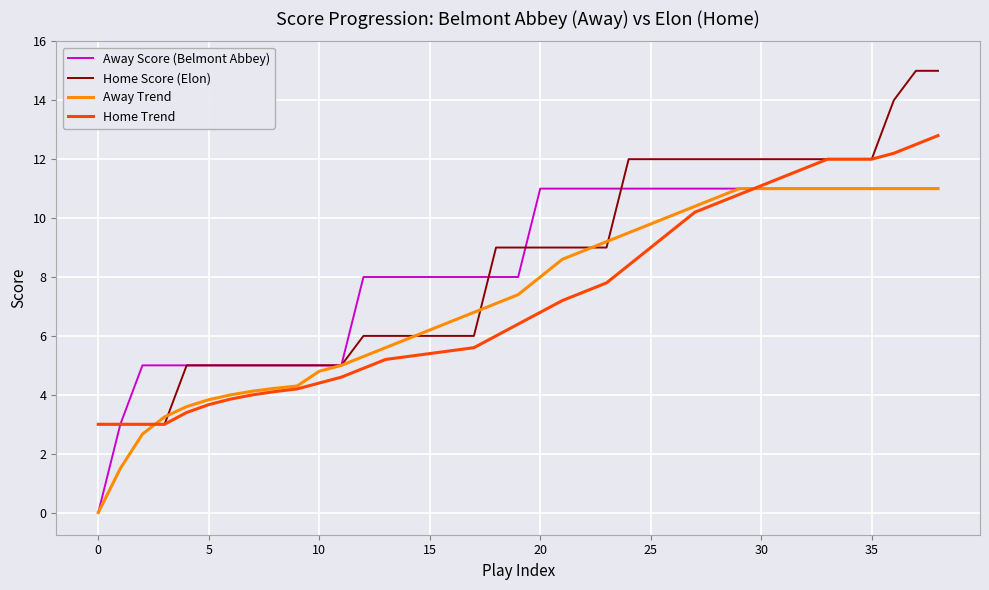

Does the chart have visible grid lines?

Yes